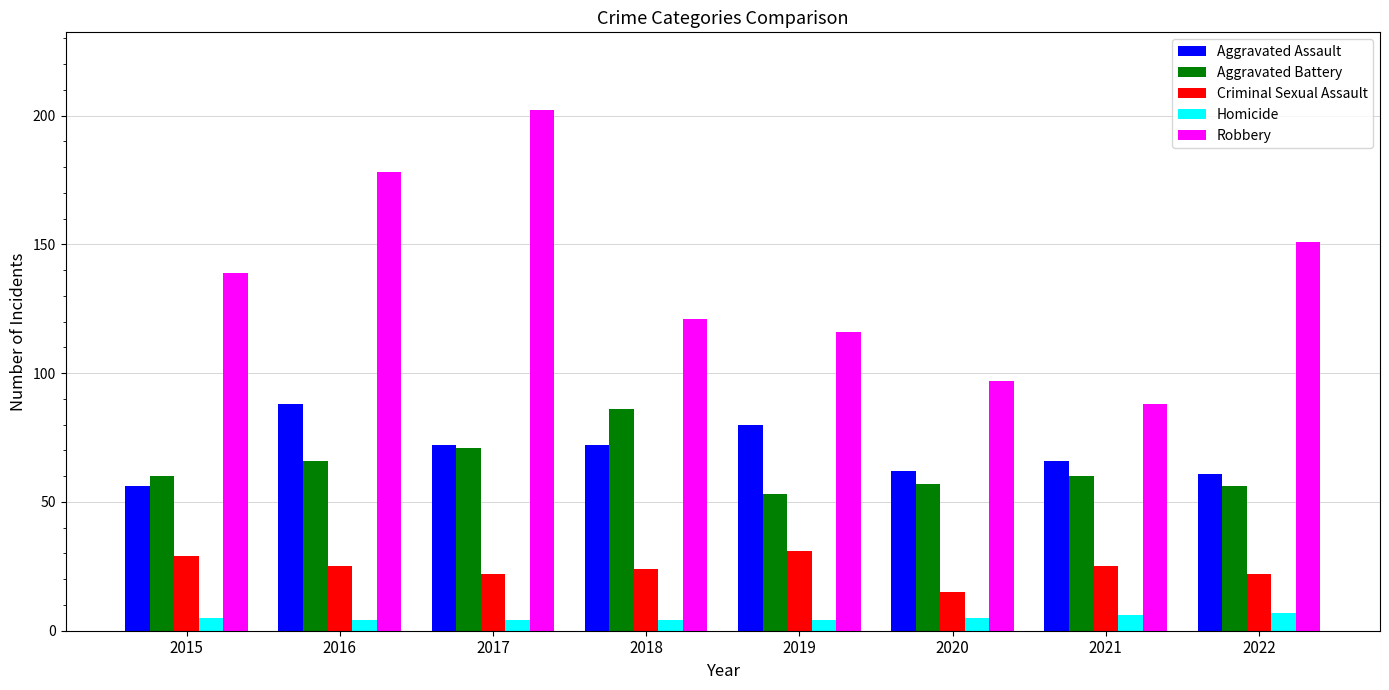

How many groups of bars are there?

8